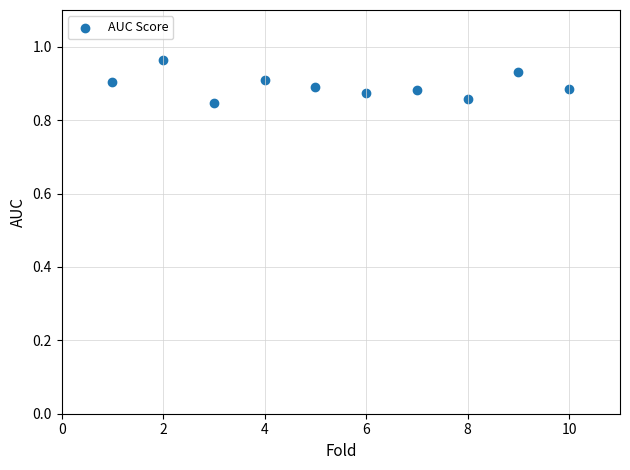

What is the range of X values (max minus min)?

9.0